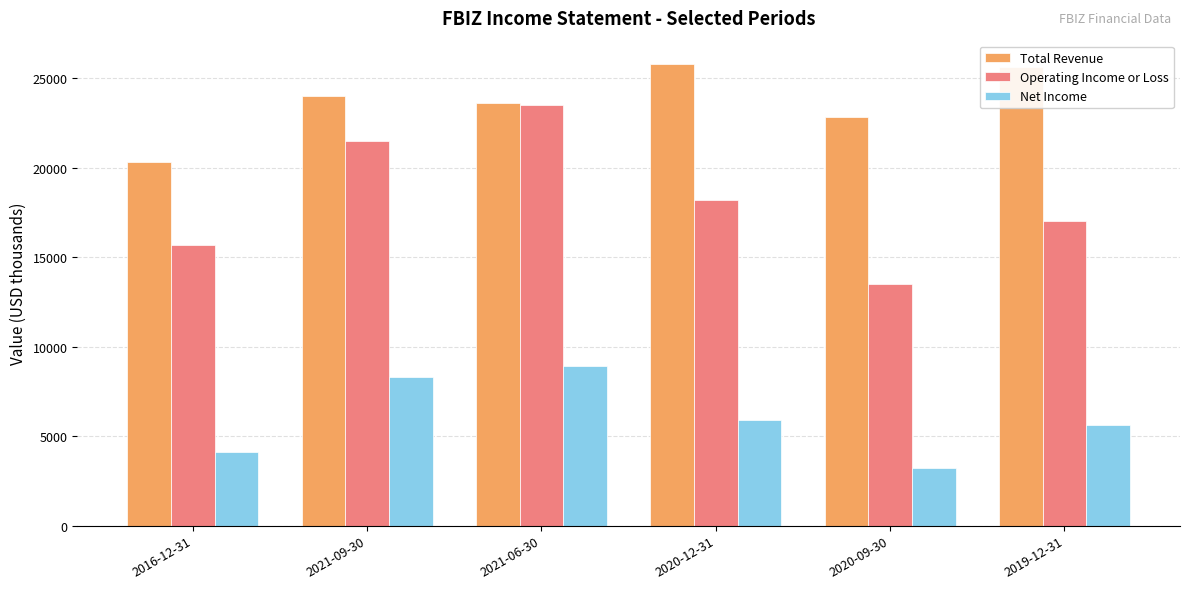

Rank the series by their maximum value, from lowest to highest.

Net Income, Operating Income or Loss, Total Revenue